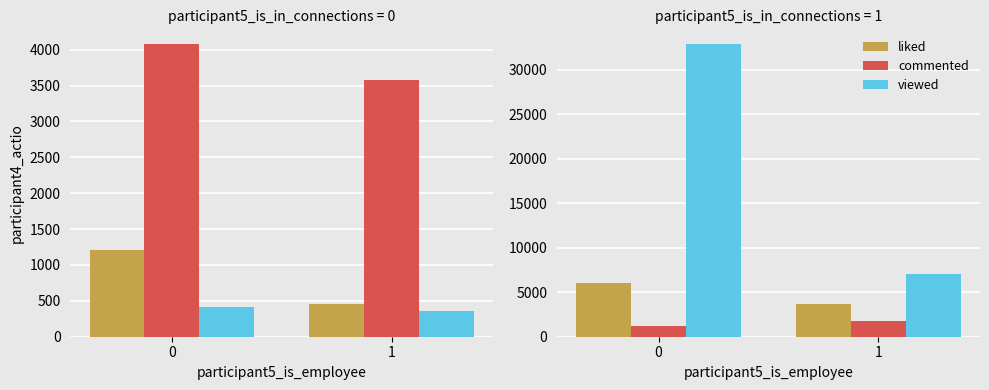

True or false: viewed has a value of 12984.8 at 0.

False